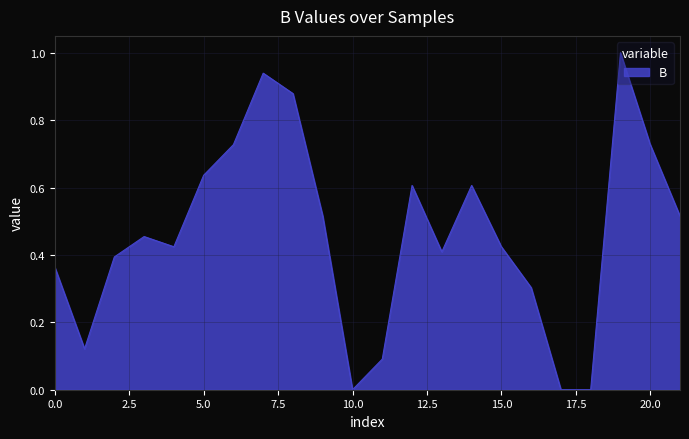

What is the difference between the maximum and minimum values?

1.0